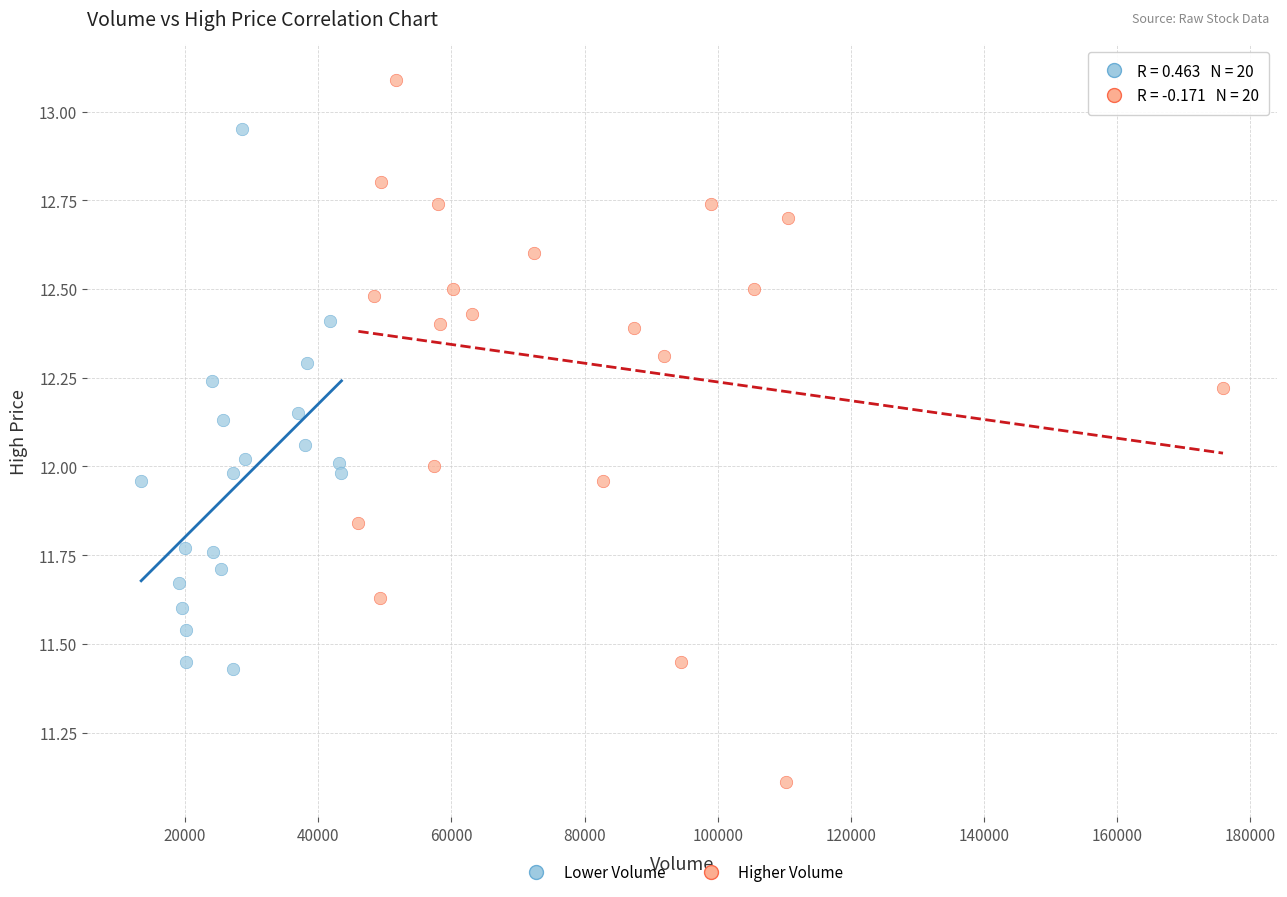

Which series has the largest Y range (max minus min)?

Higher Volume